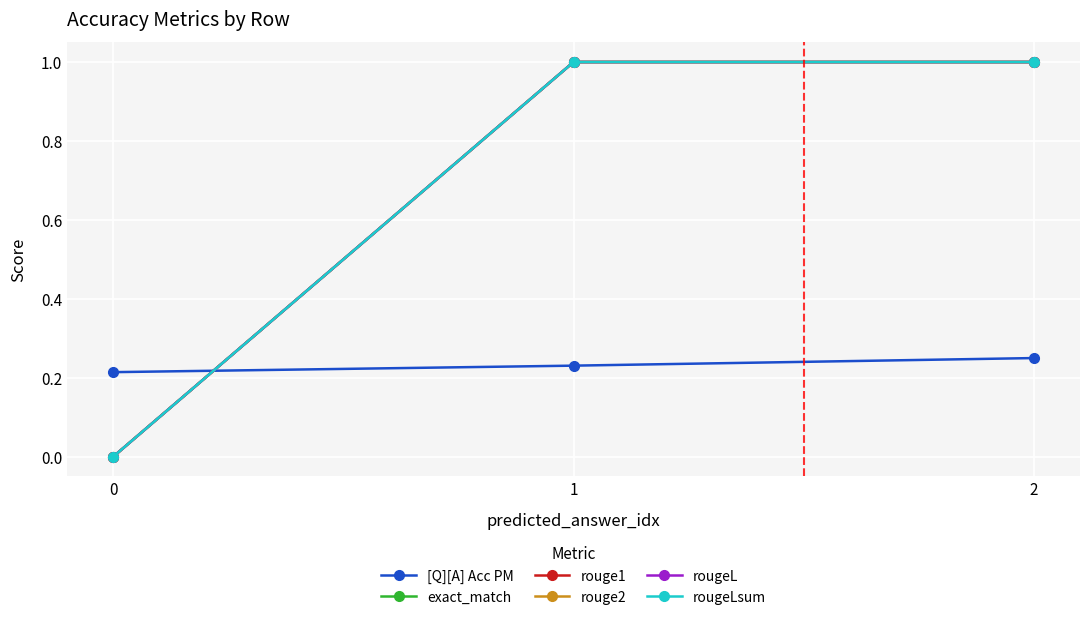

Is this an area chart (filled region under the line)?

No